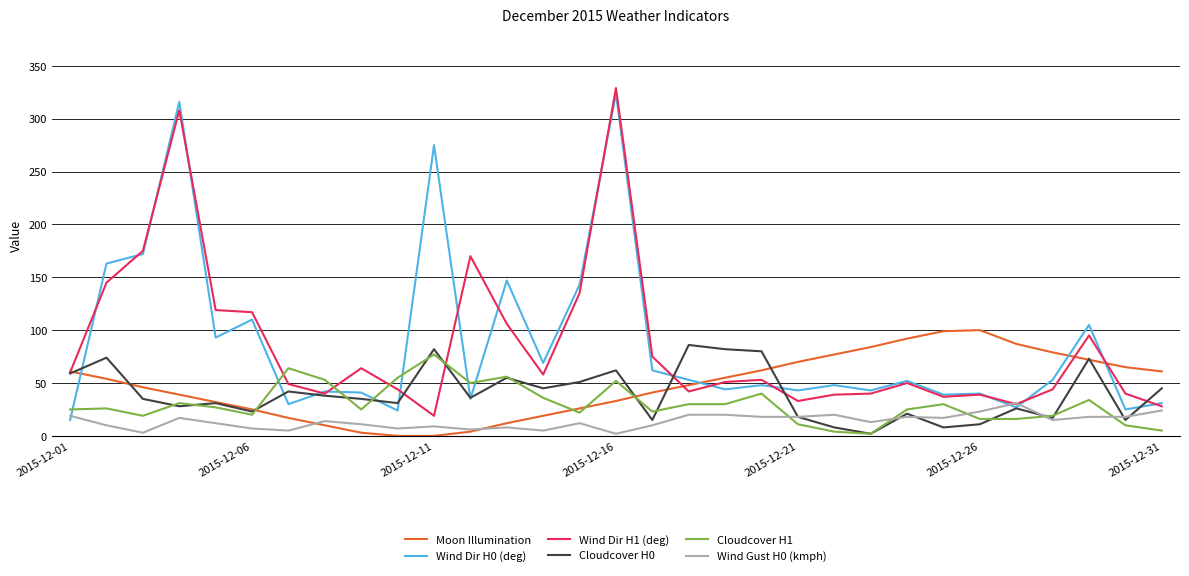

Which series ends up on top after the final intersection of Wind Gust H0 (kmph) and Cloudcover H1?

Wind Gust H0 (kmph)